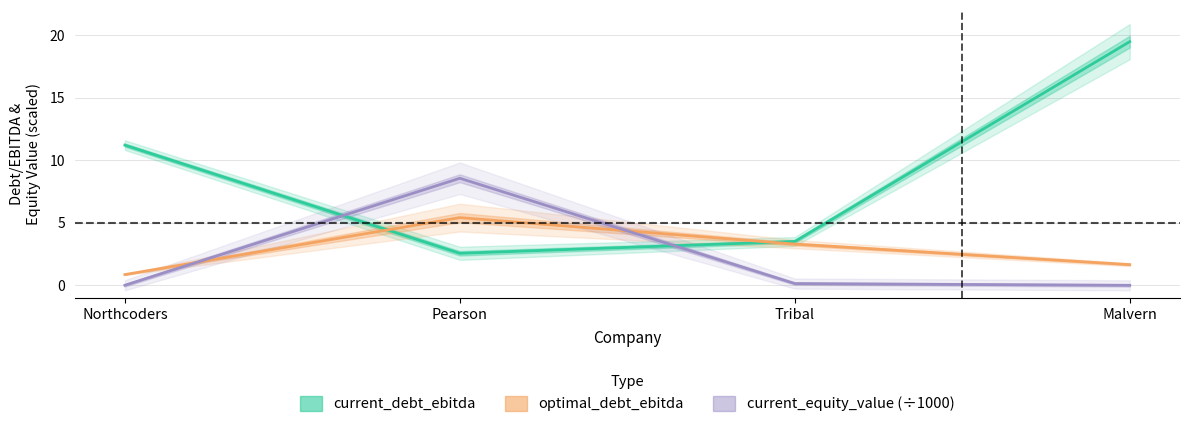

Which category has the highest value across all series?

Malvern